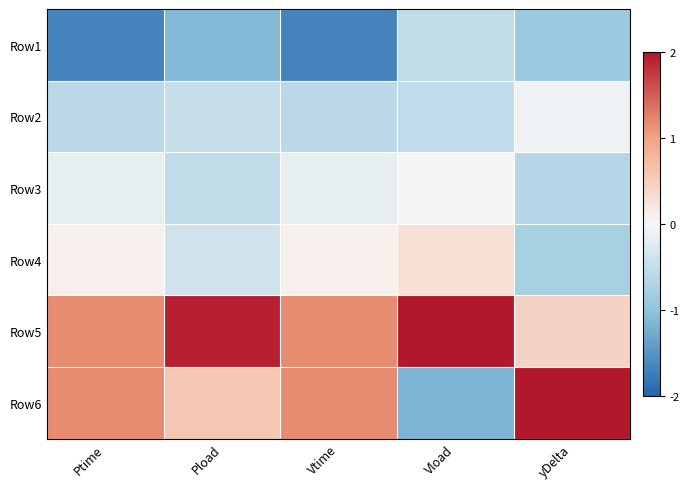

Which series has the largest total across all categories?

Row5